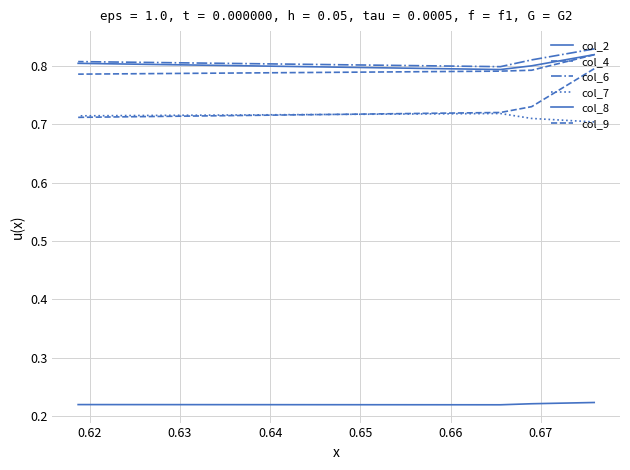

True or false: col_8 has a value of 0.4 at 0.62.

False